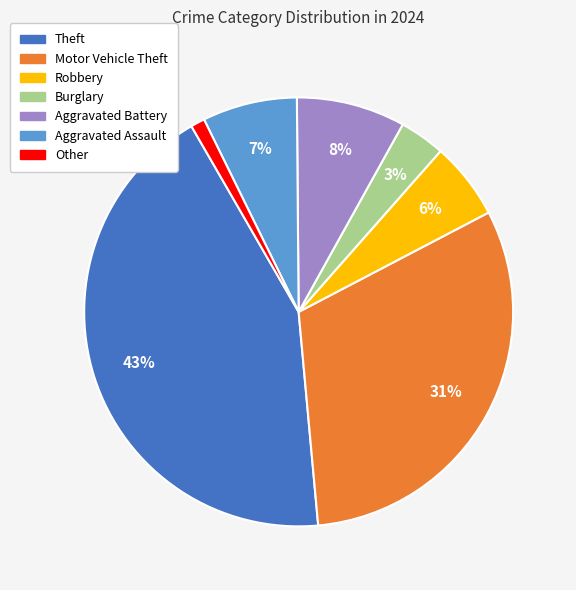

What percentage is the Aggravated Assault slice, to the nearest percent?

7%